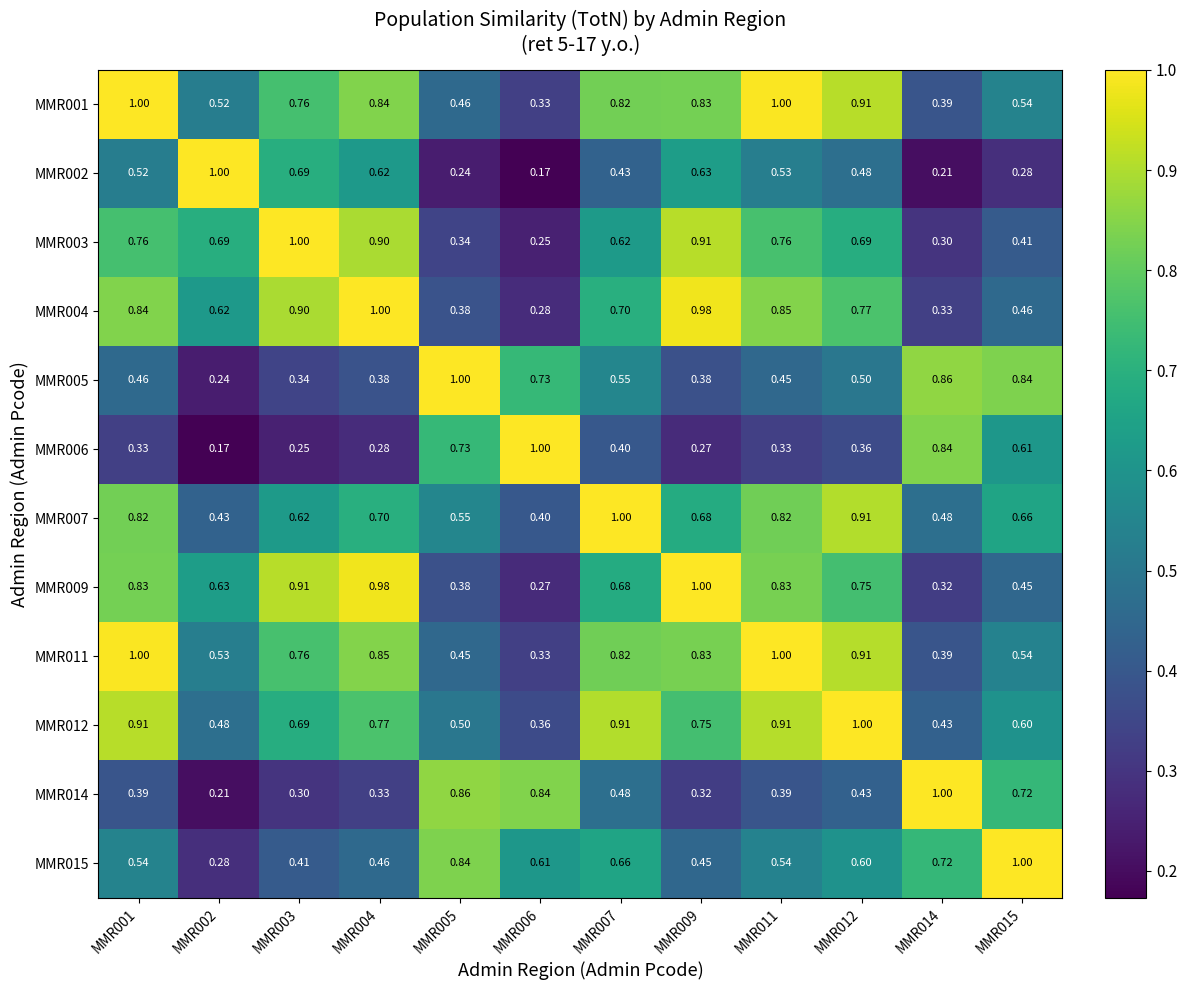

Is the value of MMR006 at MMR004 greater than the value of MMR014 at MMR007?

No